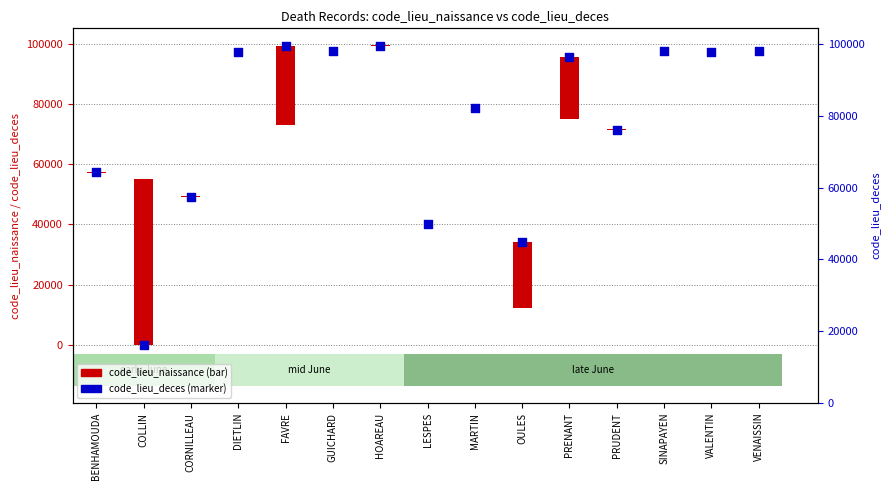

Which series contains the lowest Y value?

code_lieu_naissance